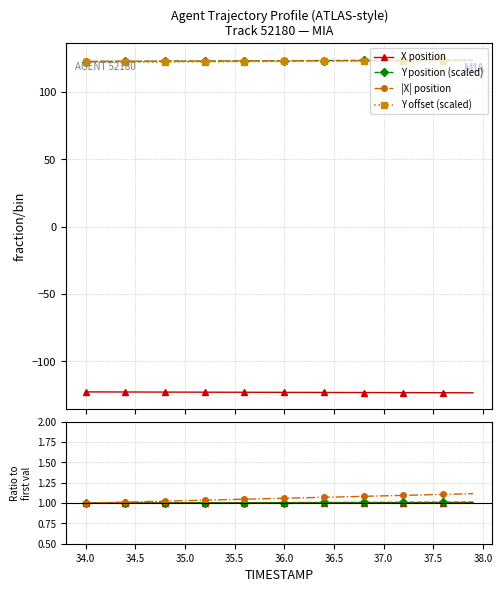

True or false: X position and Y offset (scaled) cross at least once.

False